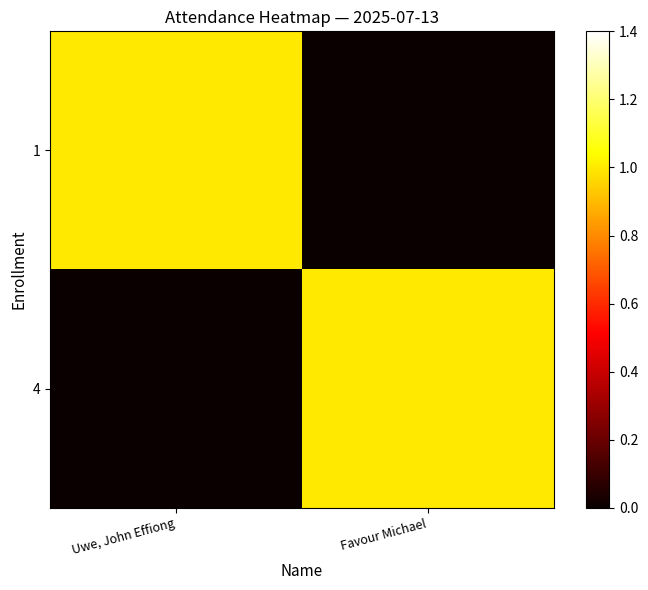

Reading left to right, list all the values displayed in this chart.

1: Uwe, John Effiong=1	Favour Michael=0
4: Uwe, John Effiong=0	Favour Michael=1